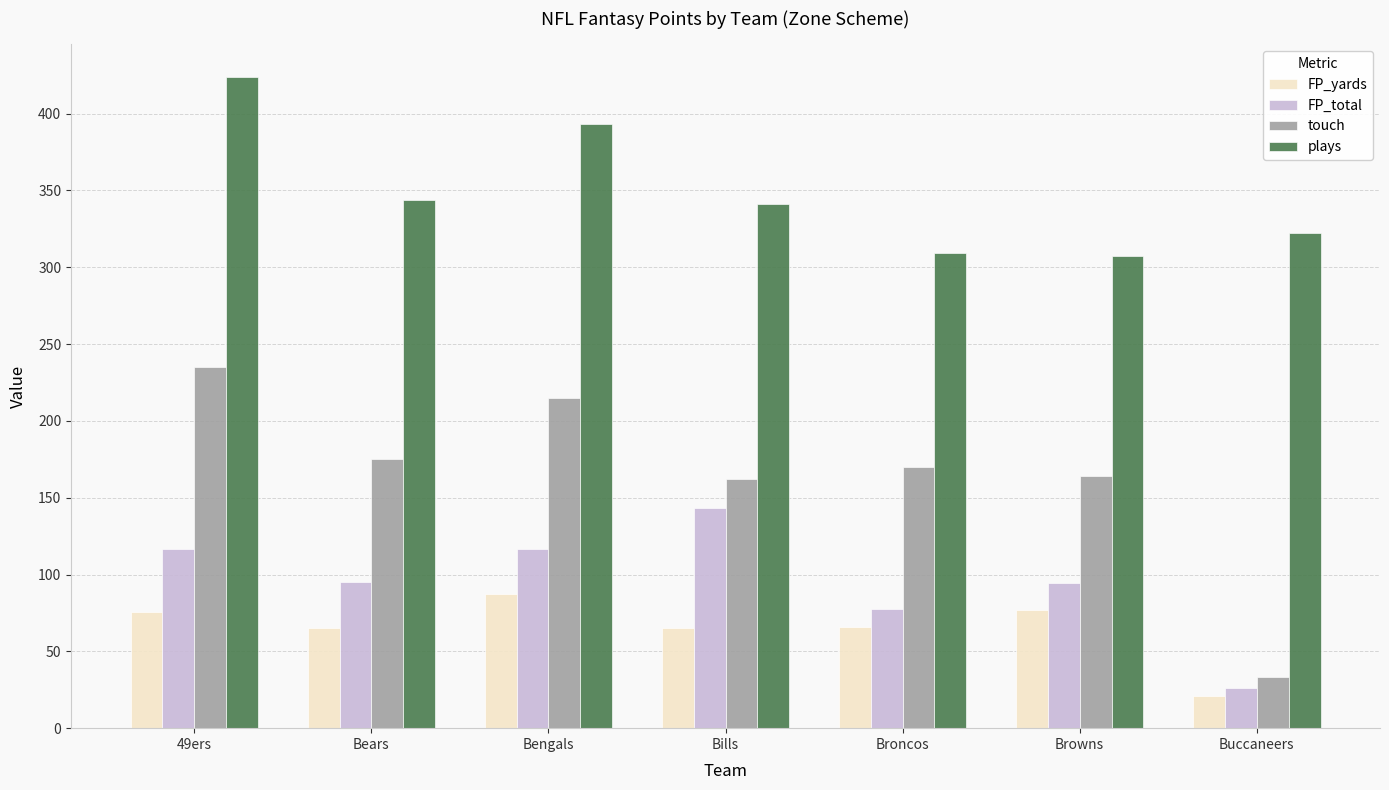

The FP_yards series shows 75.9 at 49ers. True or false?

True